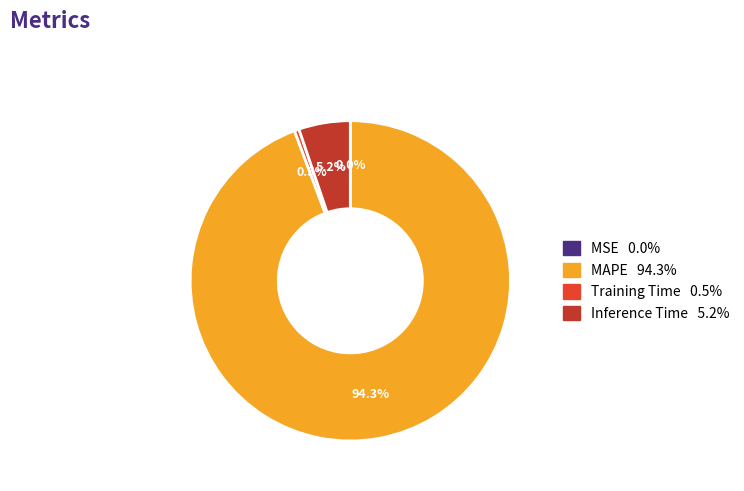

Which slice is the largest?

MAPE